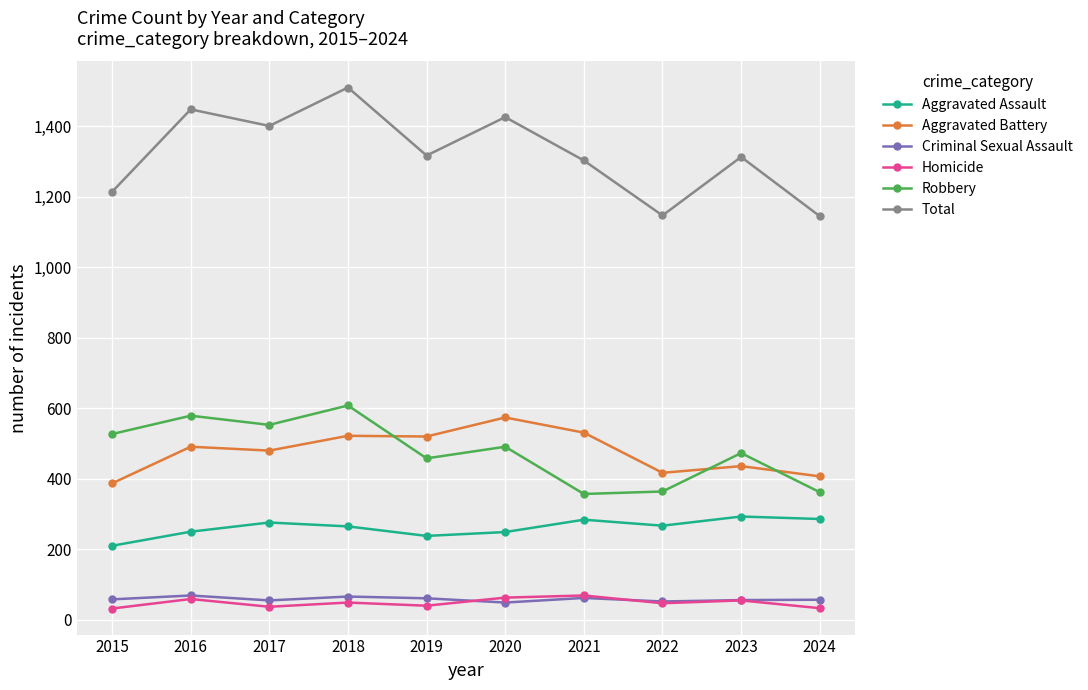

True or false: Robbery has a value of 210 at 2023.

False